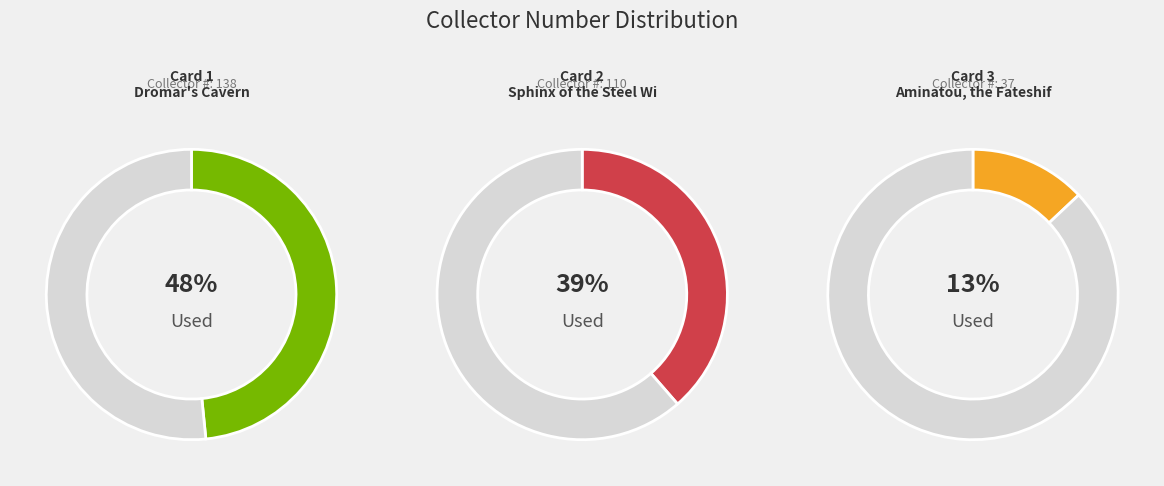

Which slice is the smallest?

3